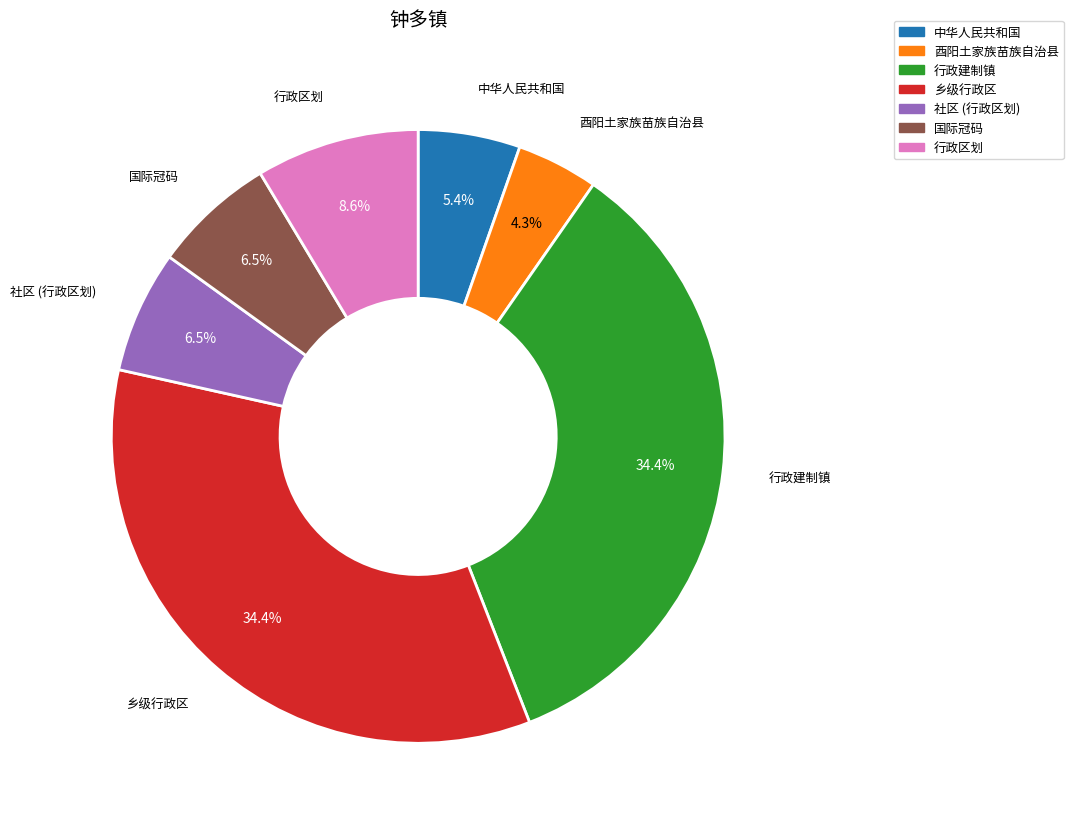

Which category has the smallest portion of the pie?

酉阳土家族苗族自治县